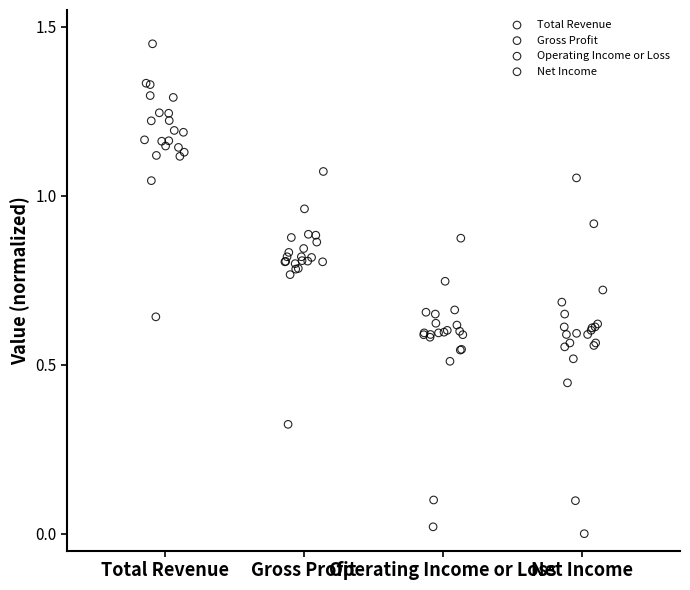

Which series has the widest spread of Y values?

Net Income